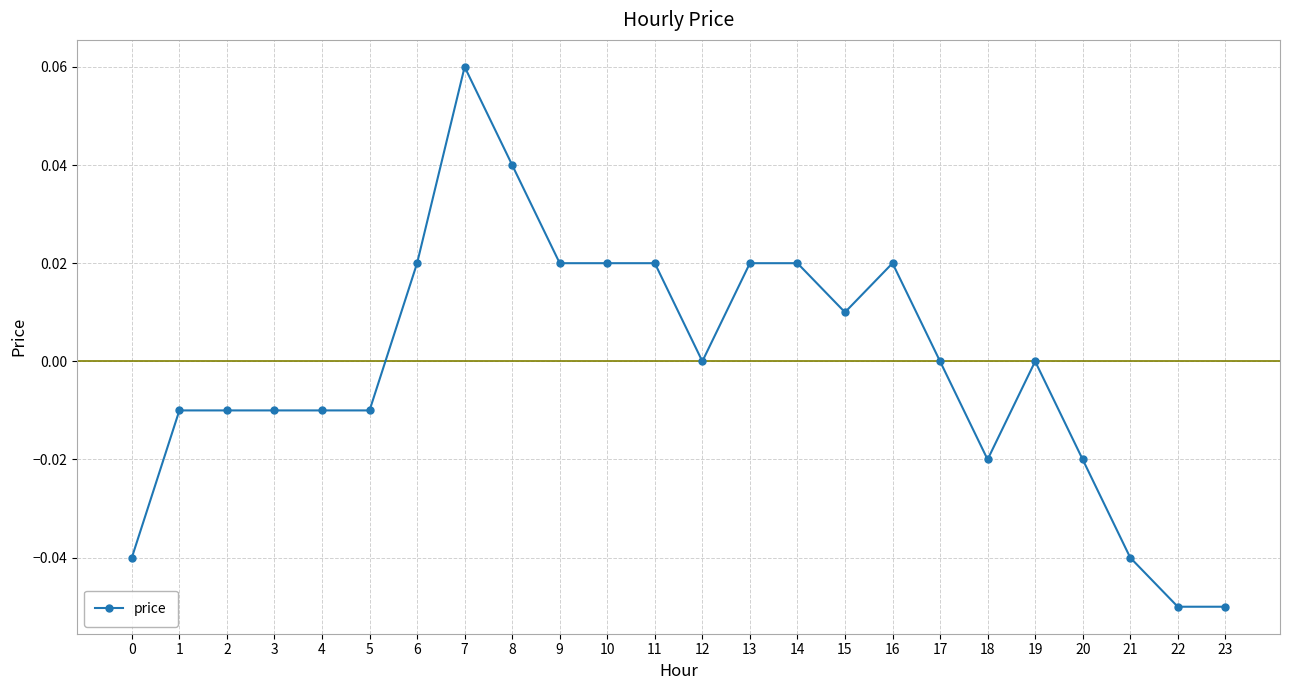

True or false: the data shows -0.1 at 21.

False